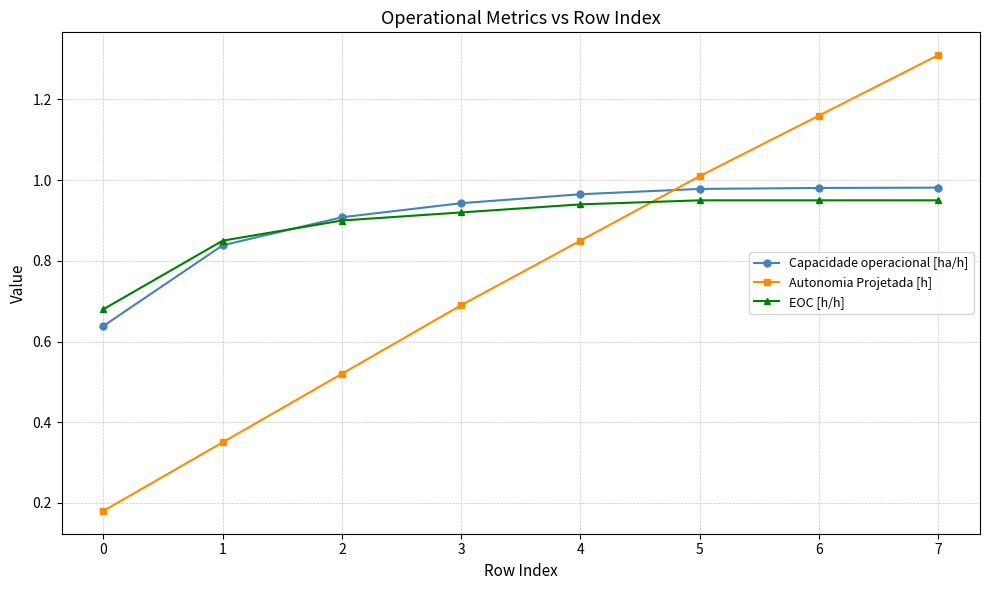

Between 0 and 6, which series saw the biggest shift?

Autonomia Projetada [h]